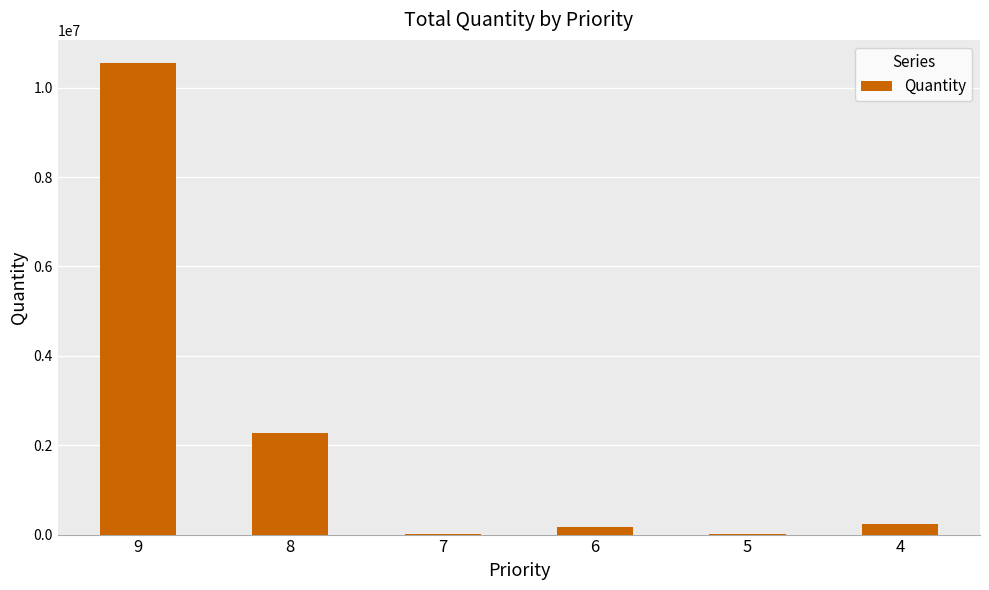

Are the bars horizontal?

No